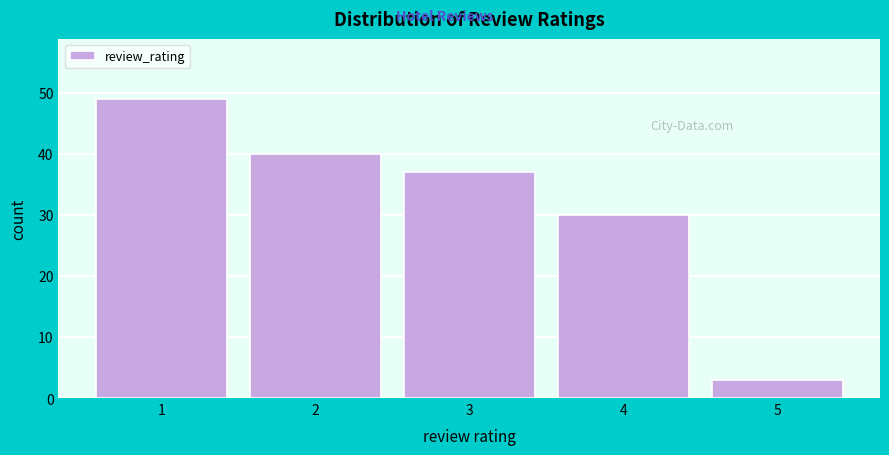

Reading right to left, extract all data points from this chart.

5=3	4=30	3=37	2=40	1=49